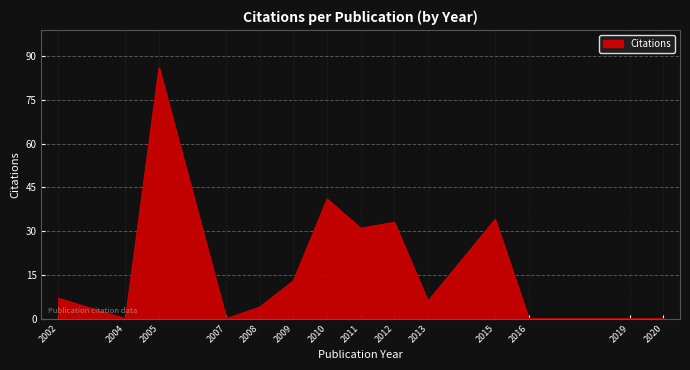

What value does the data have at 2002?

7